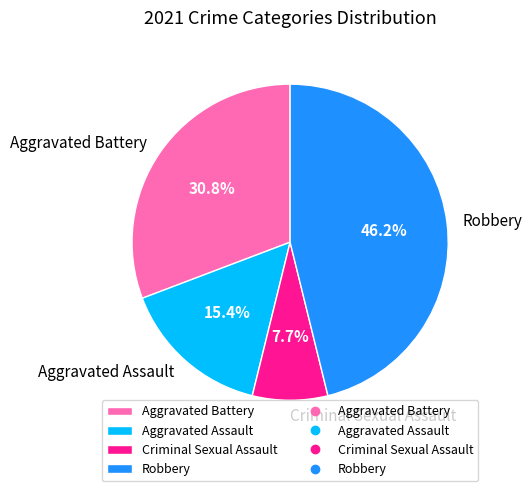

To the nearest percent, what is the combined percentage of Aggravated Battery and Robbery?

77%